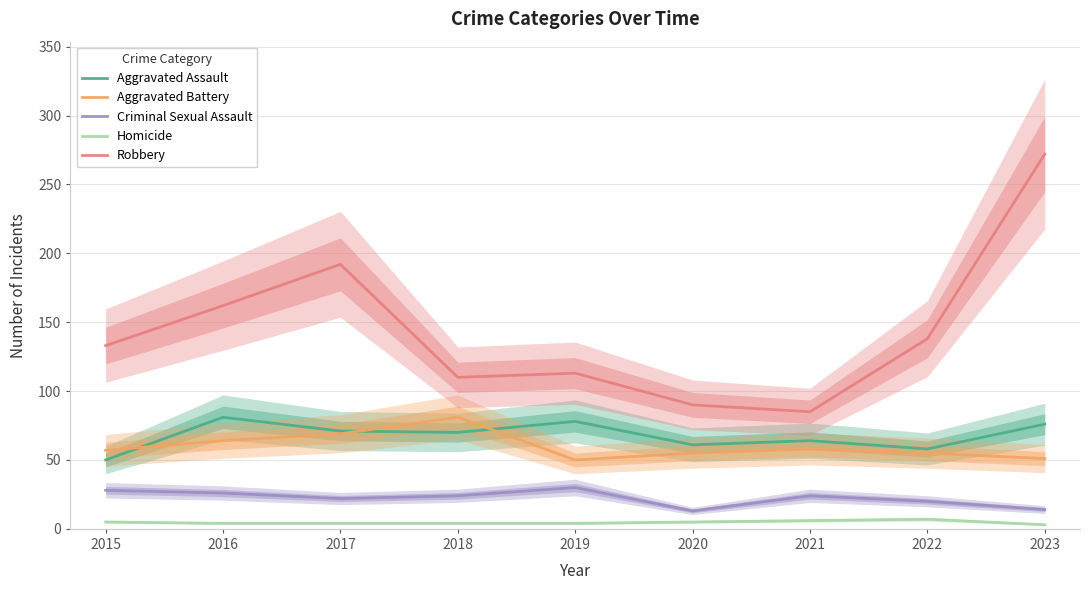

What is the average value of the Robbery series?

144